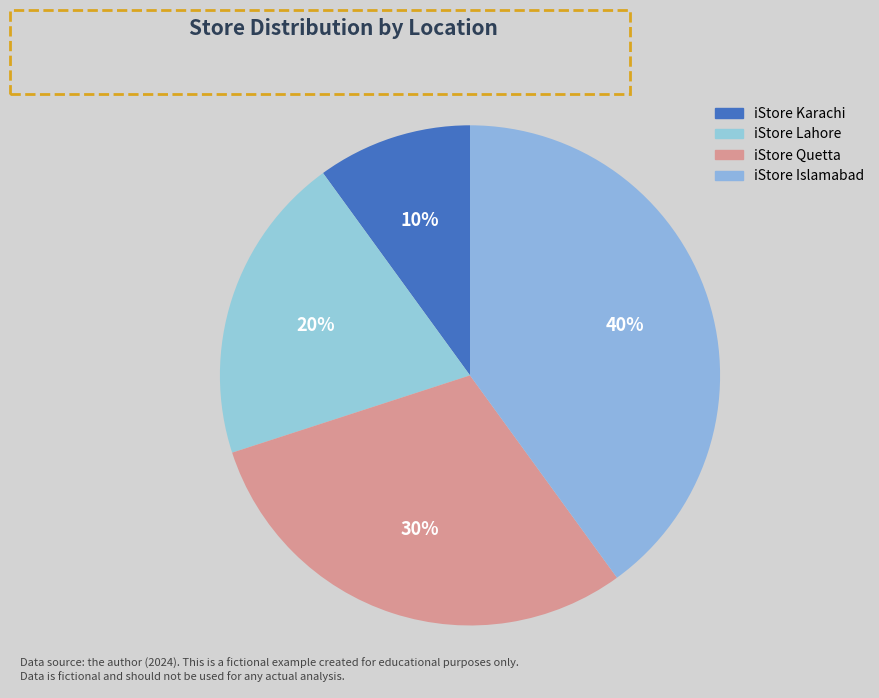

True or false: iStore Quetta accounts for 30% of the total.

True